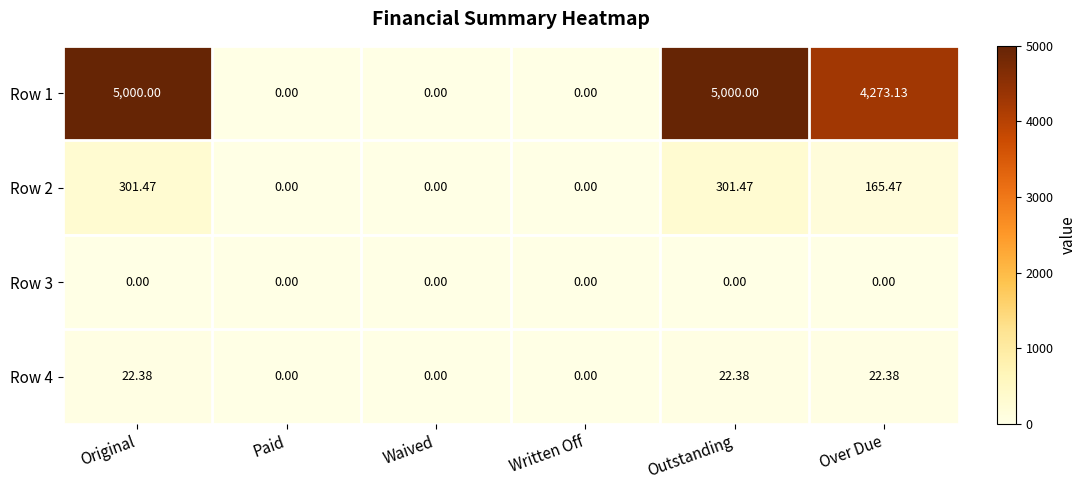

Where is Row 1 nearest to the value 2500?

Over Due